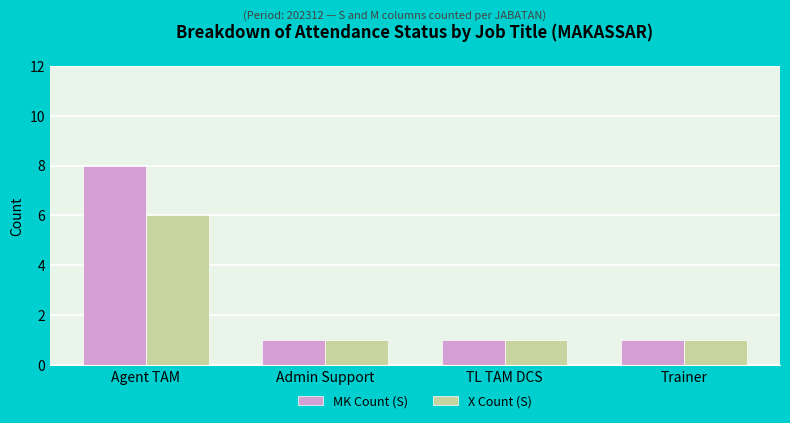

At how many categories does at least one series exceed 5?

1